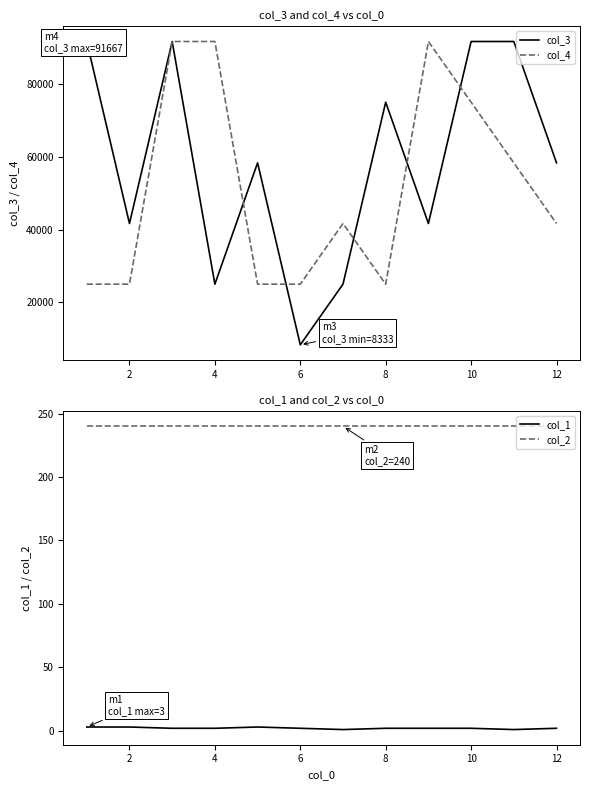

Reading left to right, what are all the values shown in this chart?

col_3: 91666.7	41666.7	91666.7	25000.0	58333.3	8333.3	25000.0	75000.0	41666.7	91666.7	91666.7	58333.3
col_4: 25000.0	25000.0	91666.7	91666.7	25000.0	25000.0	41666.7	25000.0	91666.7	75000.0	58333.3	41666.7
col_1: 3.0	3.0	2.0	2.0	3.0	2.0	1.0	2.0	2.0	2.0	1.0	2.0
col_2: 240.0	240.0	240.0	240.0	240.0	240.0	240.0	240.0	240.0	240.0	240.0	240.0